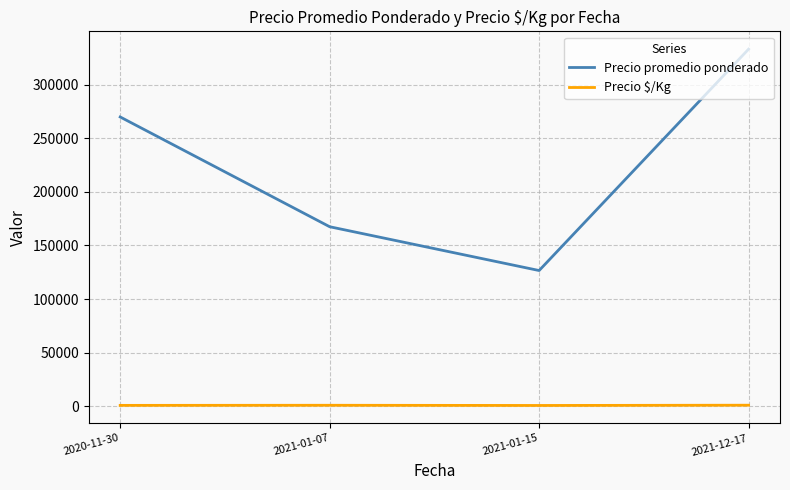

What are all the series names shown in the legend?

Precio promedio ponderado, Precio $/Kg